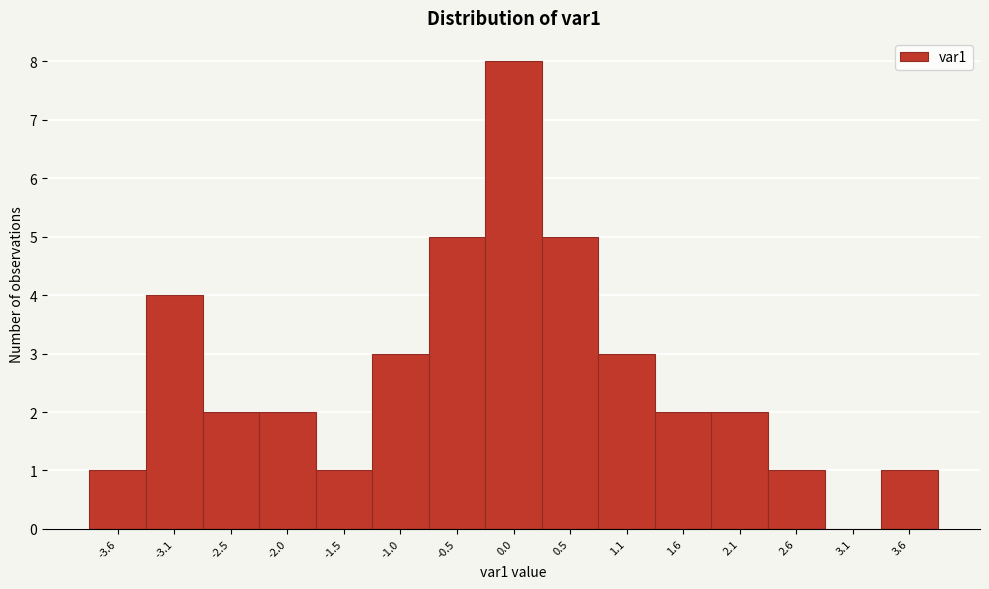

Reading left to right, list every bar in this chart as the range it spans on the x-axis followed by its height. Neither the bar edges nor the heights are printed on the chart, so give them approximately, as read against the axes.

-3.8 to -3.3: 1
-3.3 to -2.8: 4
-2.8 to -2.3: 2
-2.3 to -1.8: 2
-1.8 to -1.3: 1
-1.3 to -0.7: 3
-0.7 to -0.2: 5
-0.2 to 0.3: 8
0.3 to 0.8: 5
0.8 to 1.3: 3
1.3 to 1.8: 2
1.8 to 2.3: 2
2.3 to 2.9: 1
2.9 to 3.4: 0
3.4 to 3.9: 1